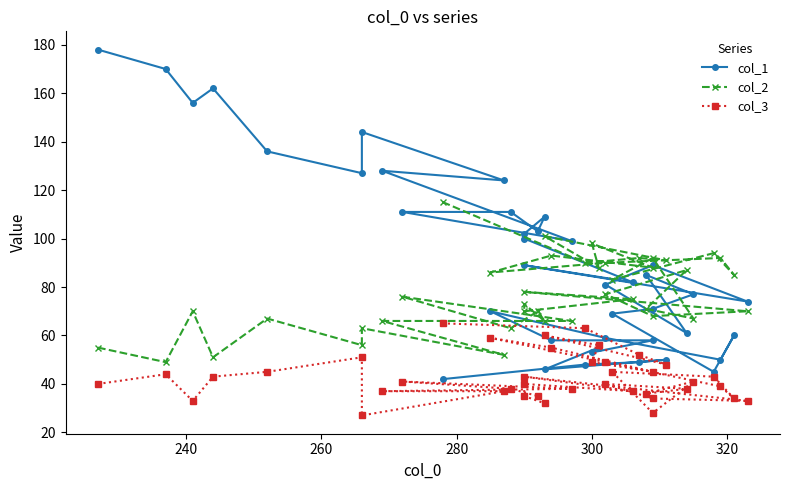

How many distinct data groups are displayed?

3